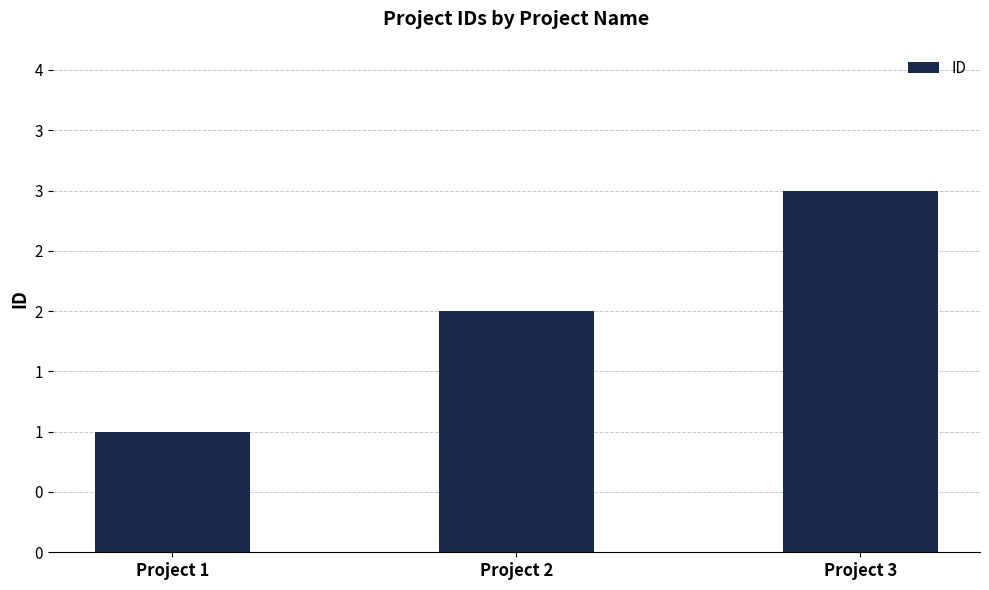

Which category has the highest value across all series?

Project 3